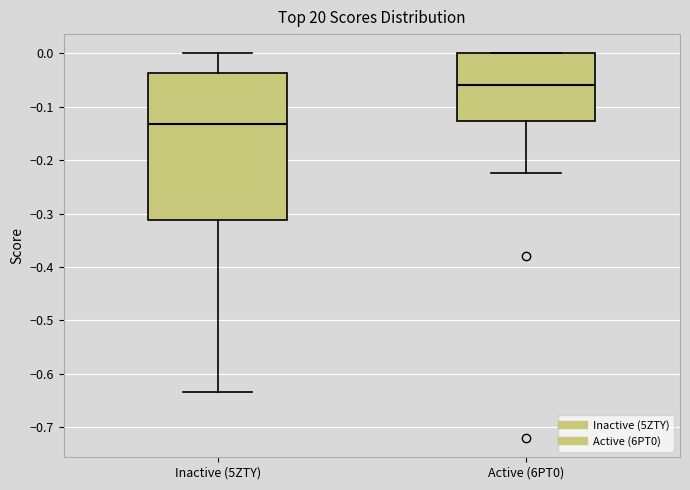

Where is the upper edge of the box for Inactive (5ZTY) on the y-axis? The values are not printed on the chart, so give them approximately, as read against the axis.

-0.04